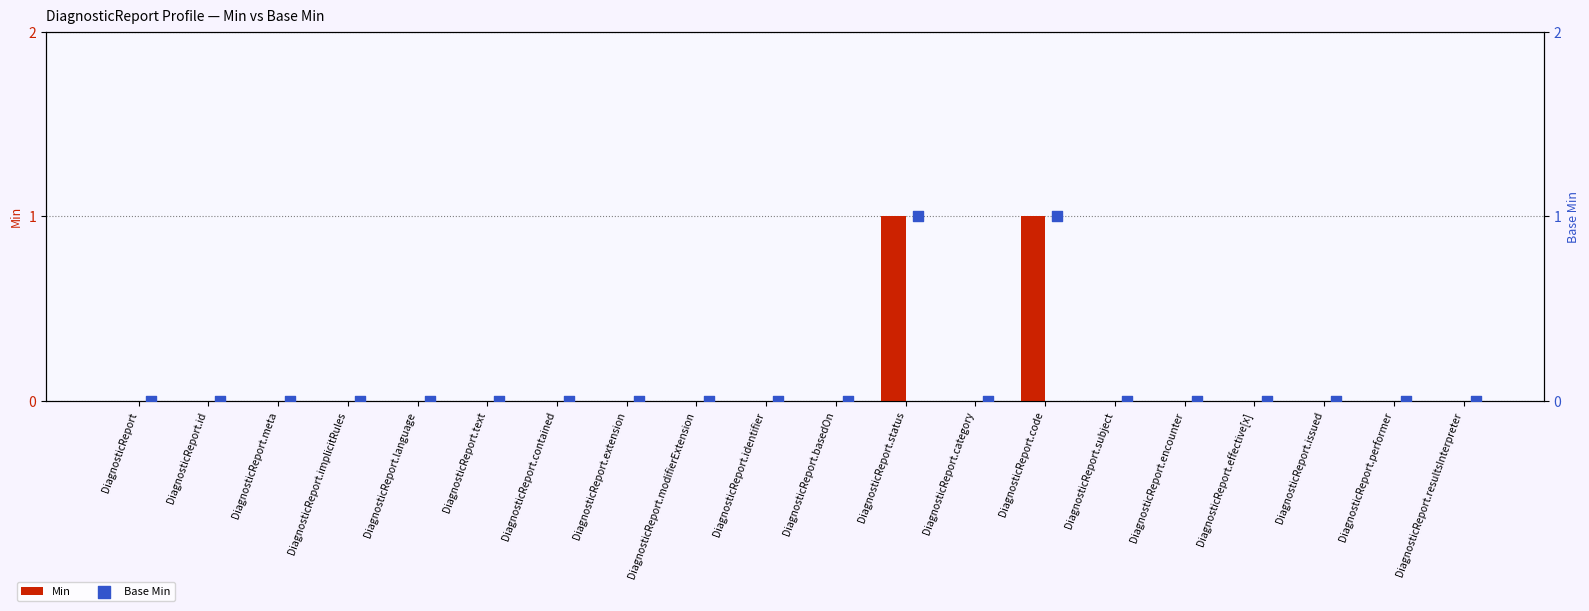

Is the value of Min at DiagnosticReport.extension greater than the value of Base Min at DiagnosticReport.performer?

No